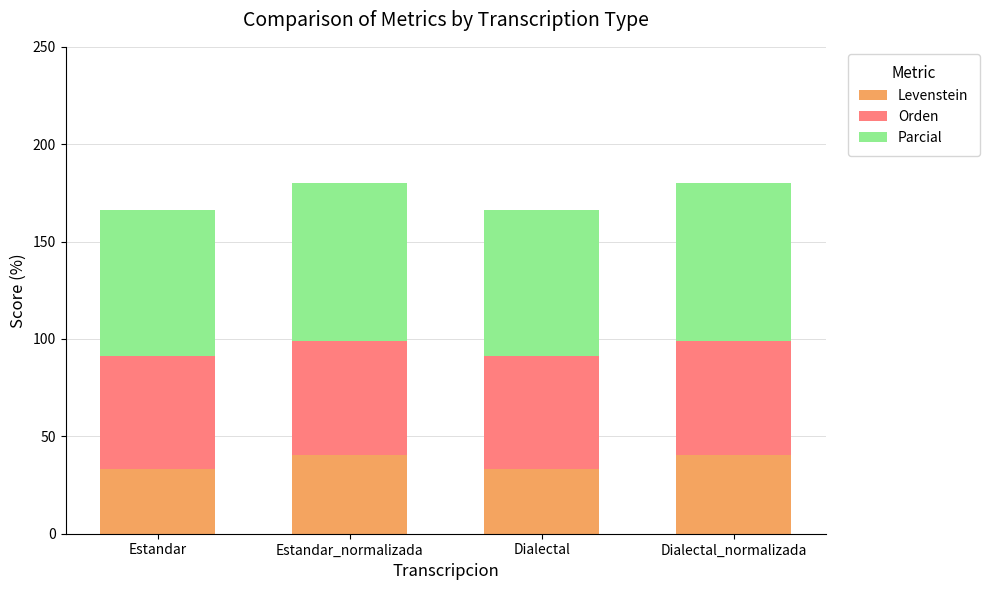

What is the total value across all series at Estandar?

166.3